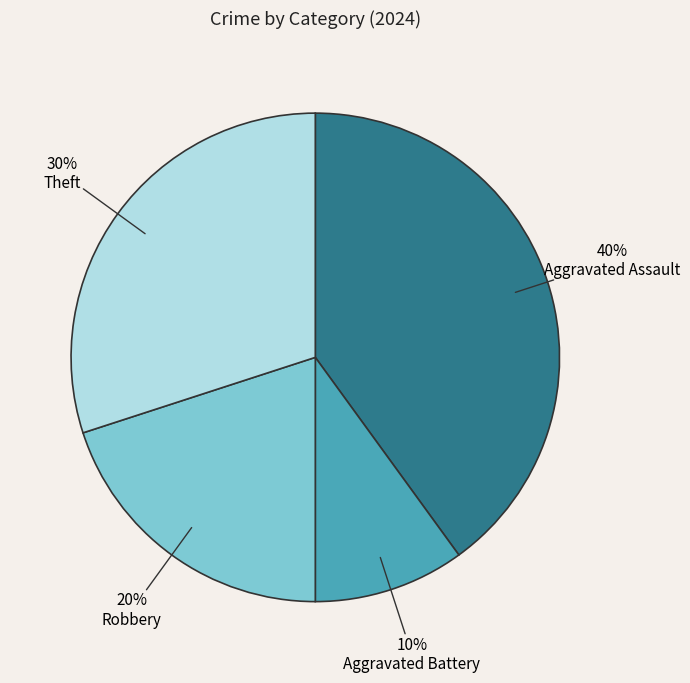

To the nearest percent, what is the difference between the largest and smallest slice percentages?

30%